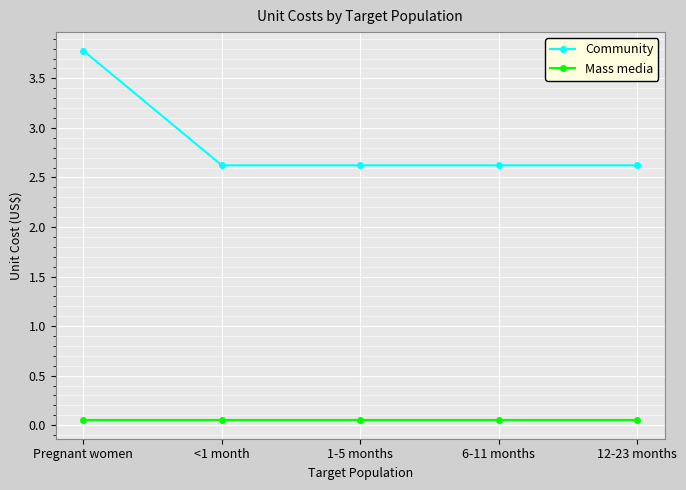

What is the lowest value of the Community series?

2.6